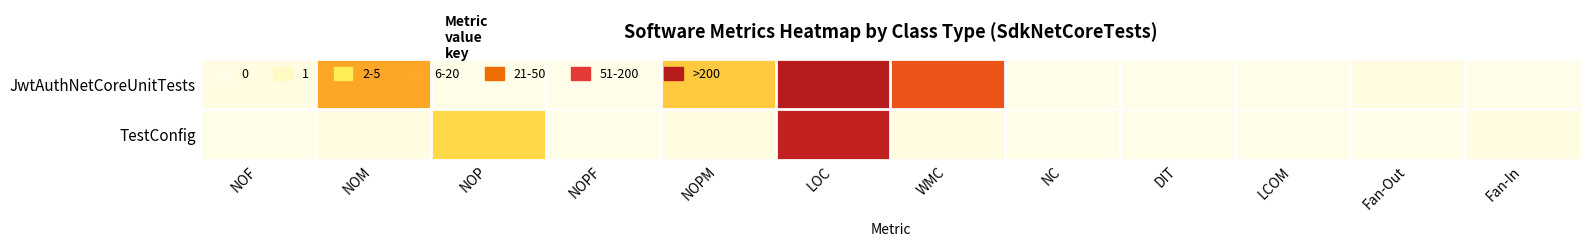

Which series changed the most between NOP and Fan-In?

TestConfig